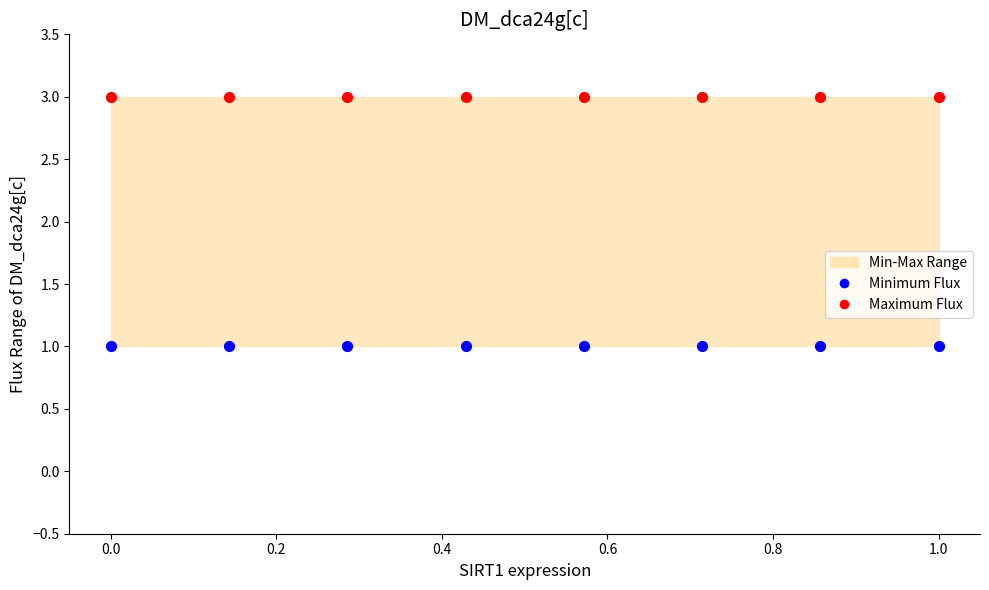

Which series contains the highest Y value?

Maximum Flux